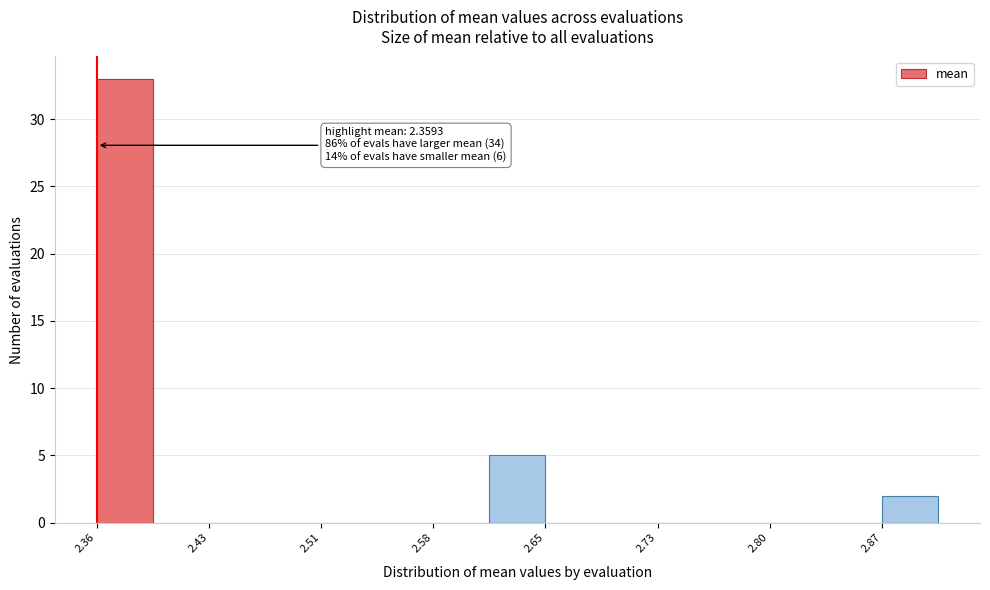

Around what value on the x-axis is the tallest bar? Give the approximate position of its centre, as read against the axis.

2.38